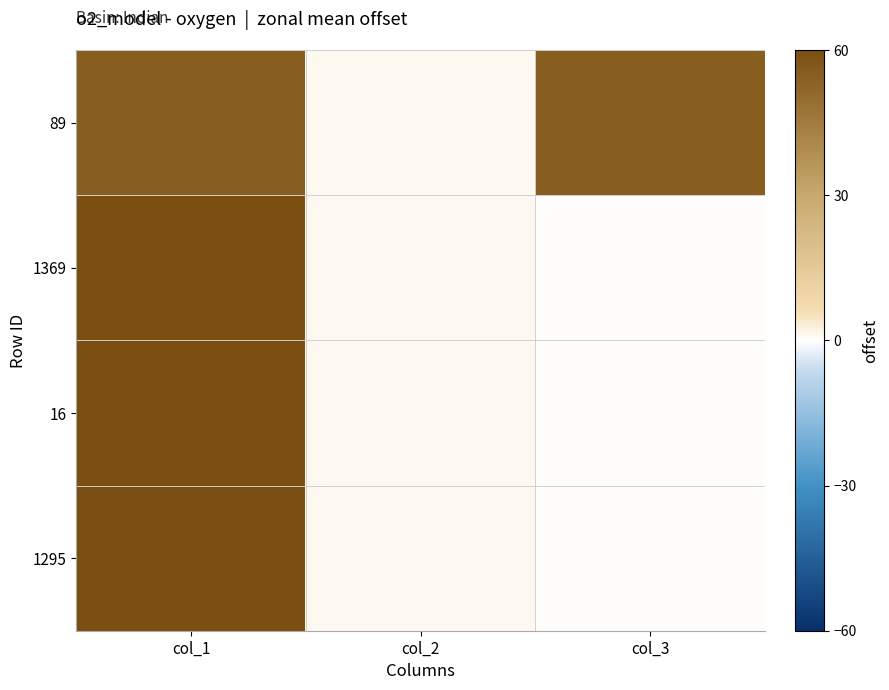

Reading left to right, extract all data points from this chart.

89: col_1=55	col_2=1	col_3=55
1369: col_1=295	col_2=1	col_3=0
16: col_1=375	col_2=1	col_3=0
1295: col_1=365	col_2=1	col_3=0